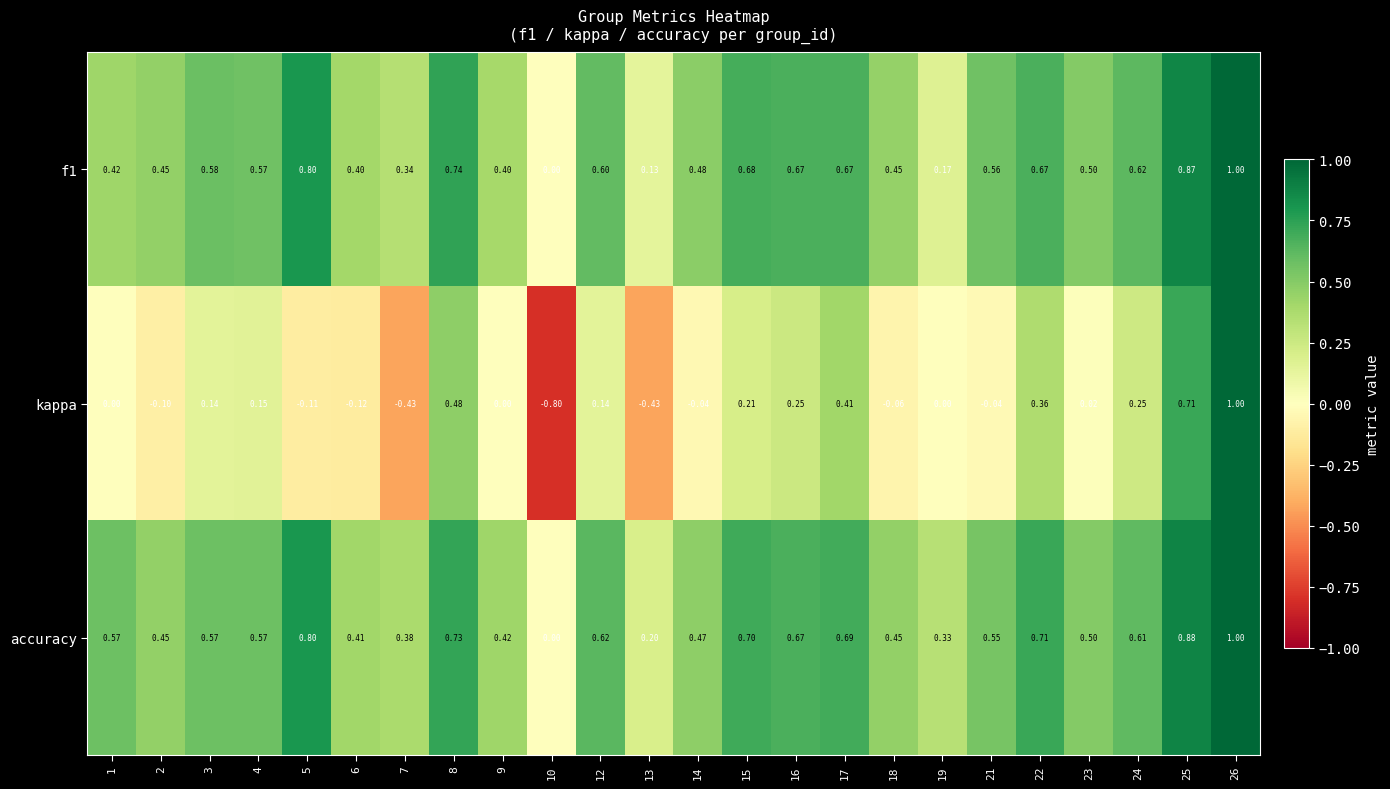

Is the value of accuracy at 16 greater than the value of f1 at 12?

Yes